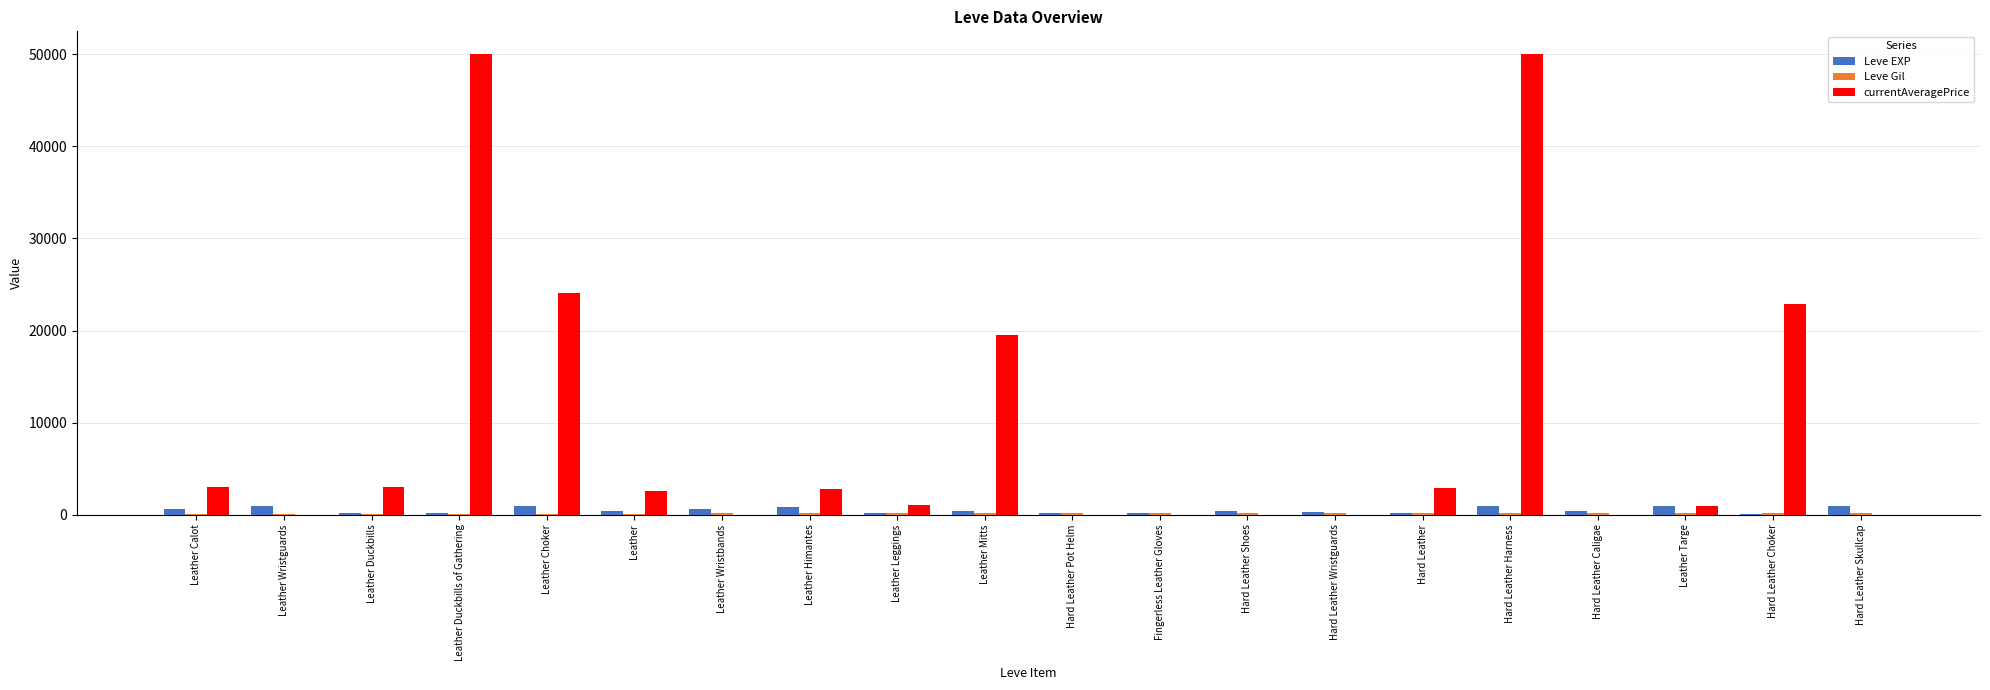

Which series has the largest total across all categories?

currentAveragePrice